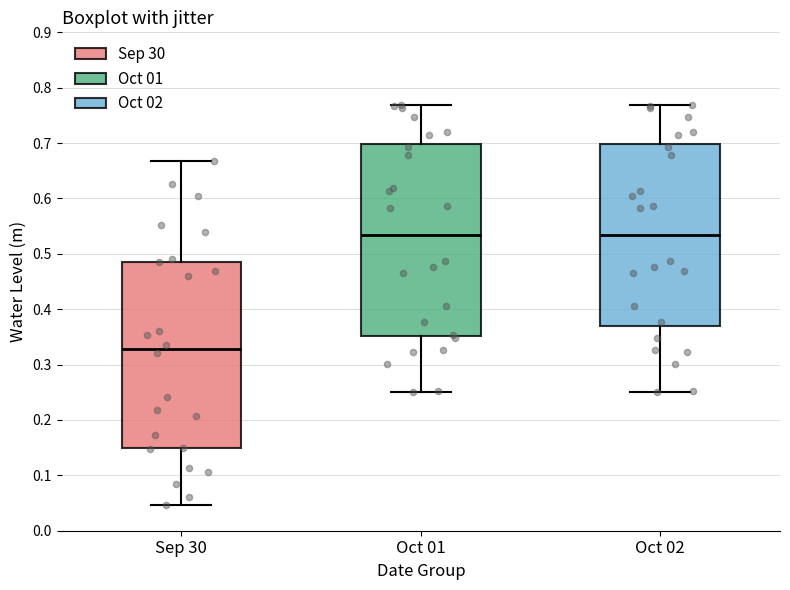

Reading left to right, read every box against the y-axis: the position of its median line, the range the box covers, and the ends of its whiskers. The values are not printed on the chart, so give them approximately, as read against the axis.

Sep 30: median 0.33, box 0.15 to 0.49, whiskers 0.05 to 0.67
Oct 01: median 0.53, box 0.35 to 0.70, whiskers 0.25 to 0.77
Oct 02: median 0.53, box 0.37 to 0.70, whiskers 0.25 to 0.77